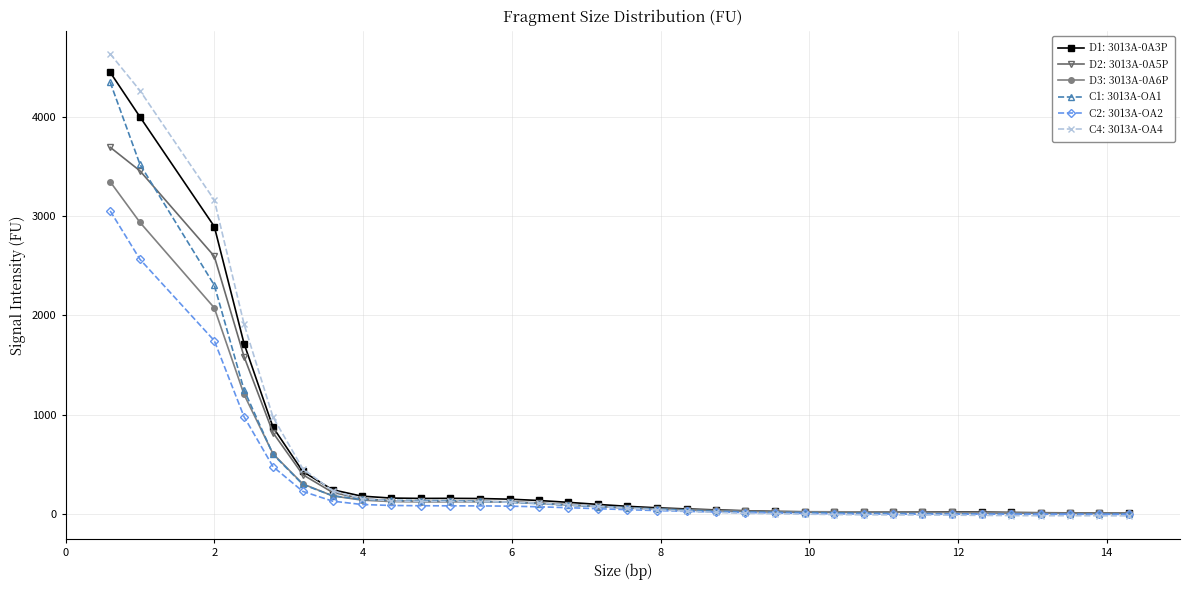

How many data points does each series have?

34